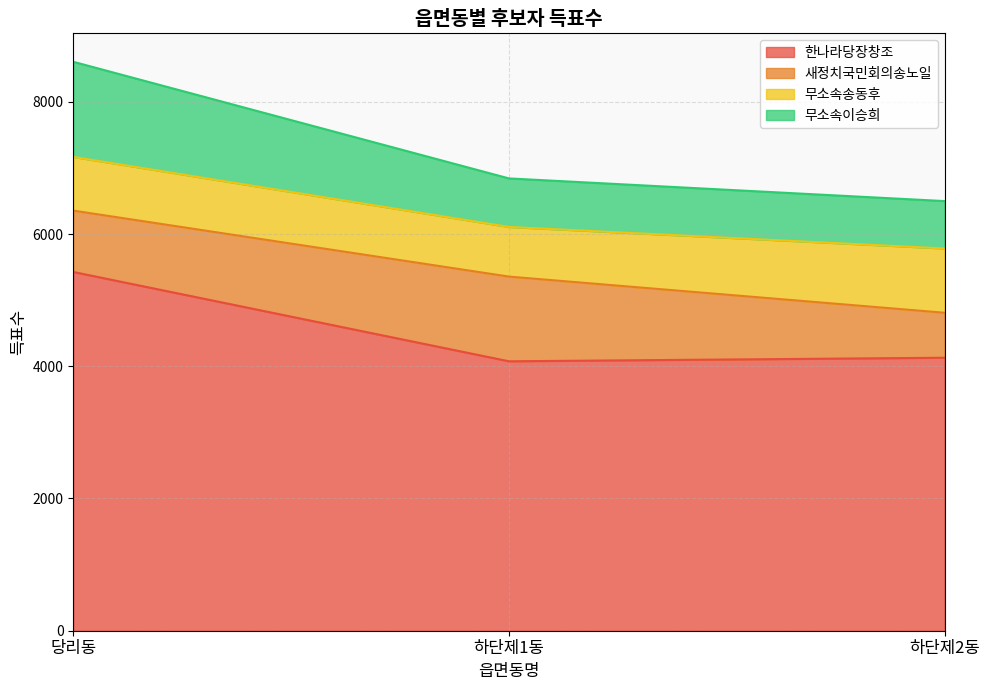

What is the maximum value for 한나라당장창조?

5426